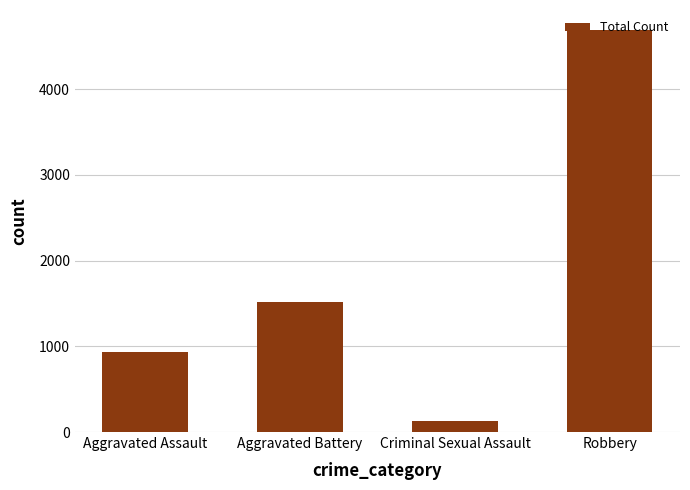

Reading left to right, transcribe all the data shown in this chart.

Aggravated Assault=934	Aggravated Battery=1511	Criminal Sexual Assault=125	Robbery=4688